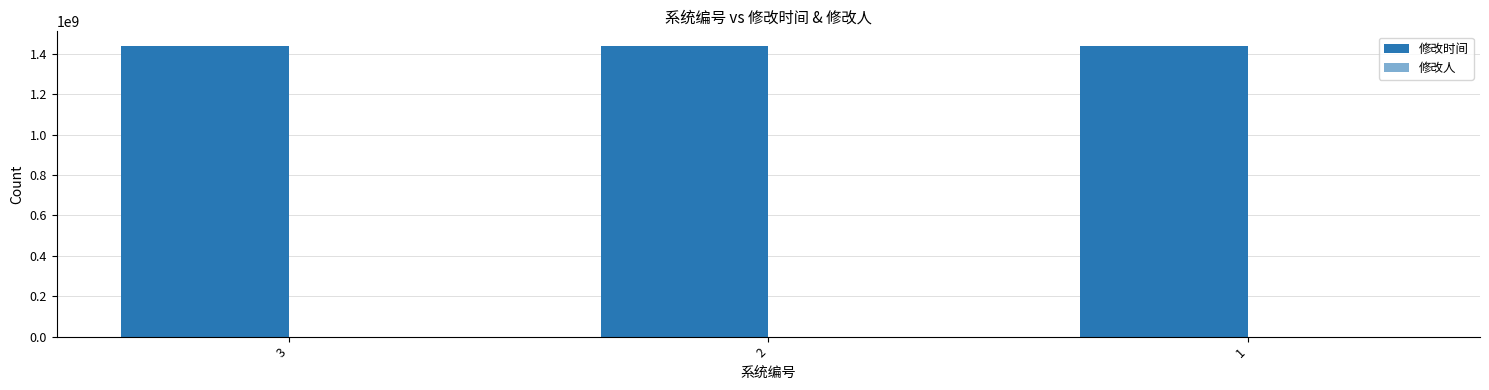

What is the sum of the 修改人 values at 2 and 1?

2